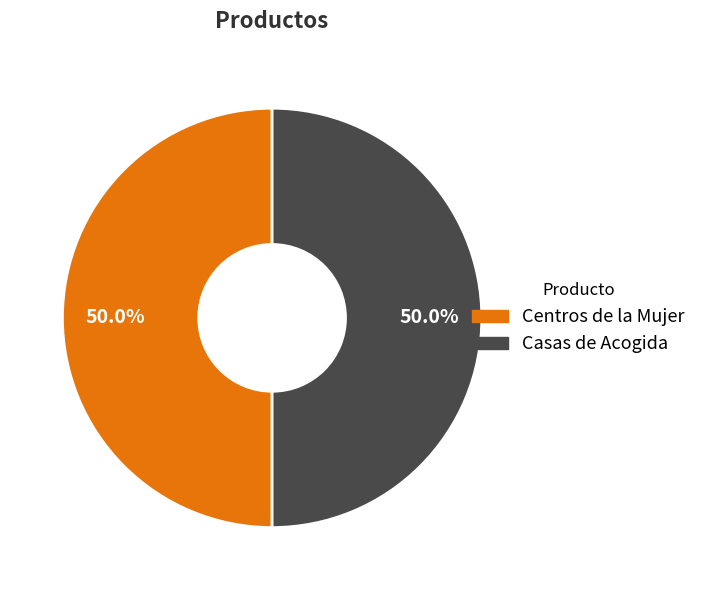

How many slices are in this pie chart?

2